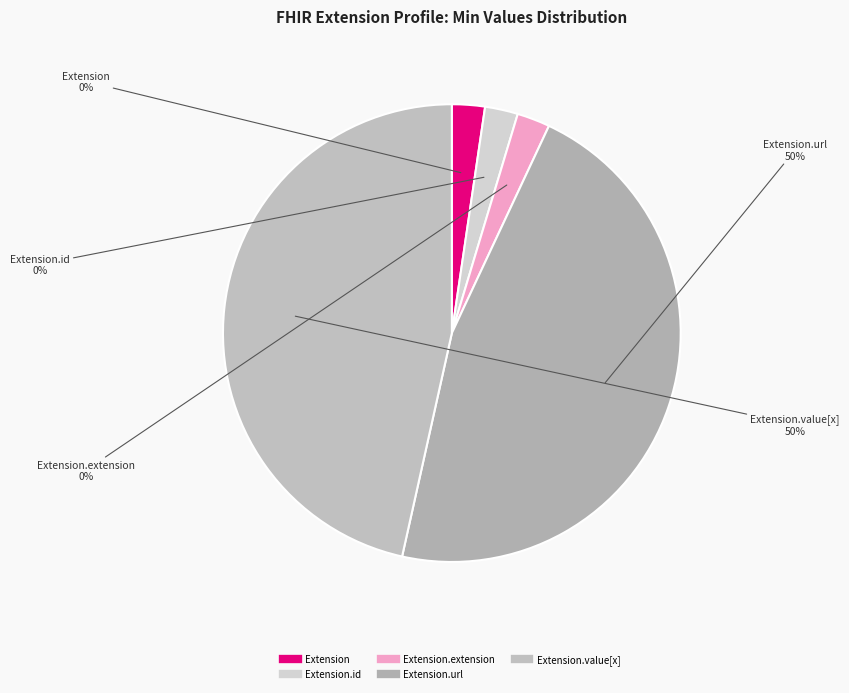

Rank the categories by value from lowest to highest.

Extension, Extension.id, Extension.extension, Extension.url, Extension.value[x]